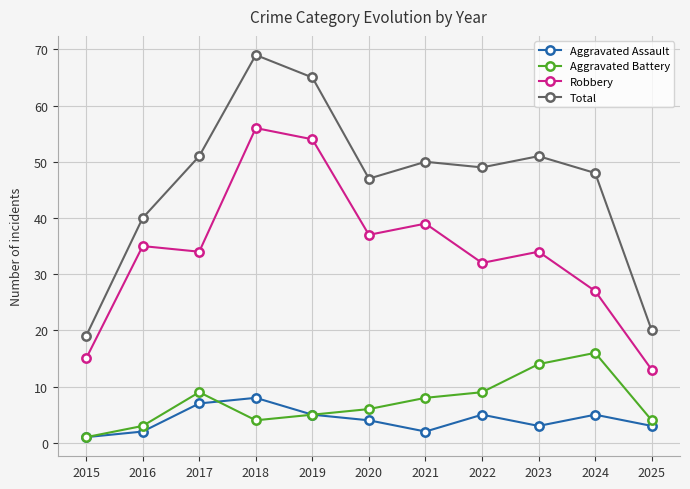

Count the number of categories in the chart.

11